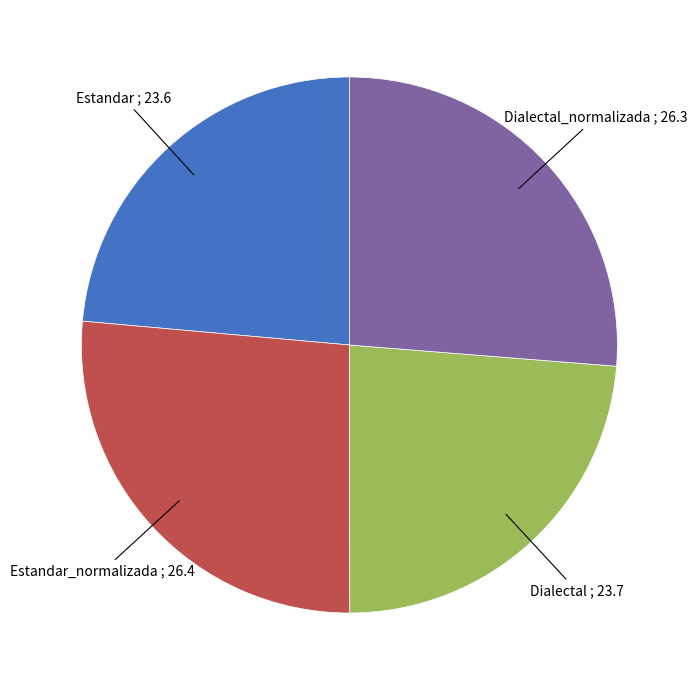

Is there any slice that represents more than half of the pie?

No